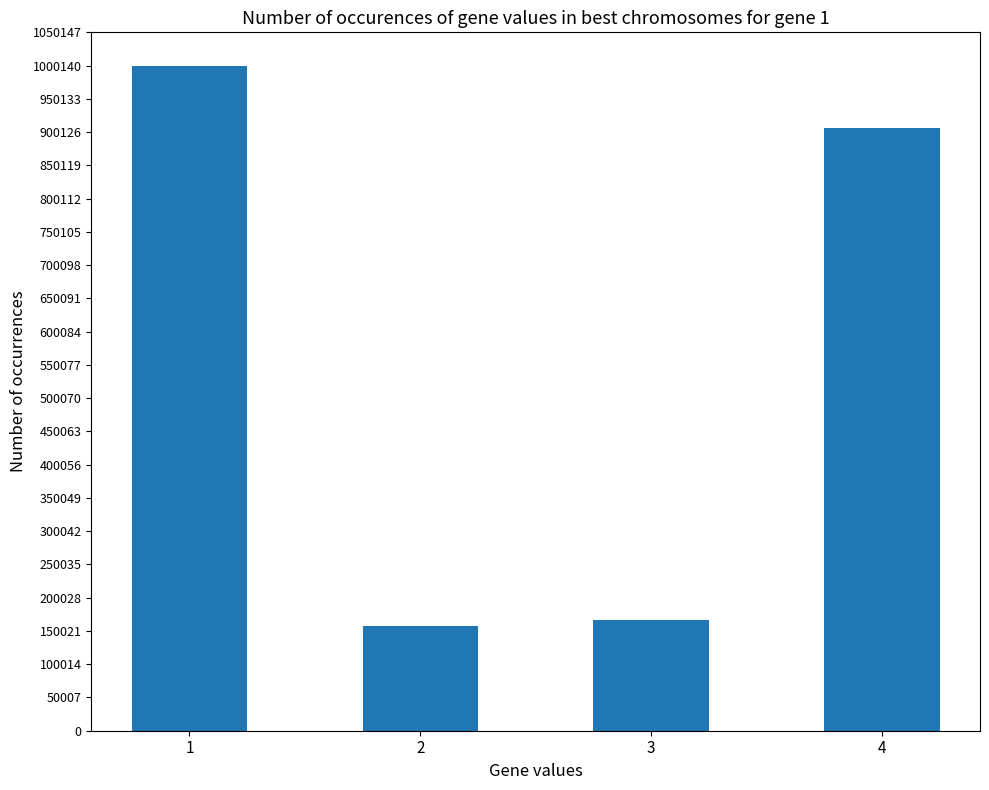

What is the smallest value displayed?

158057